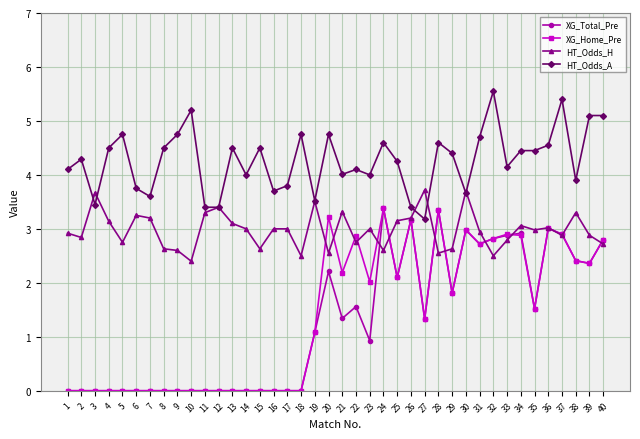

Between which two adjacent categories do XG_Home_Pre and HT_Odds_H first intersect?

19 and 20